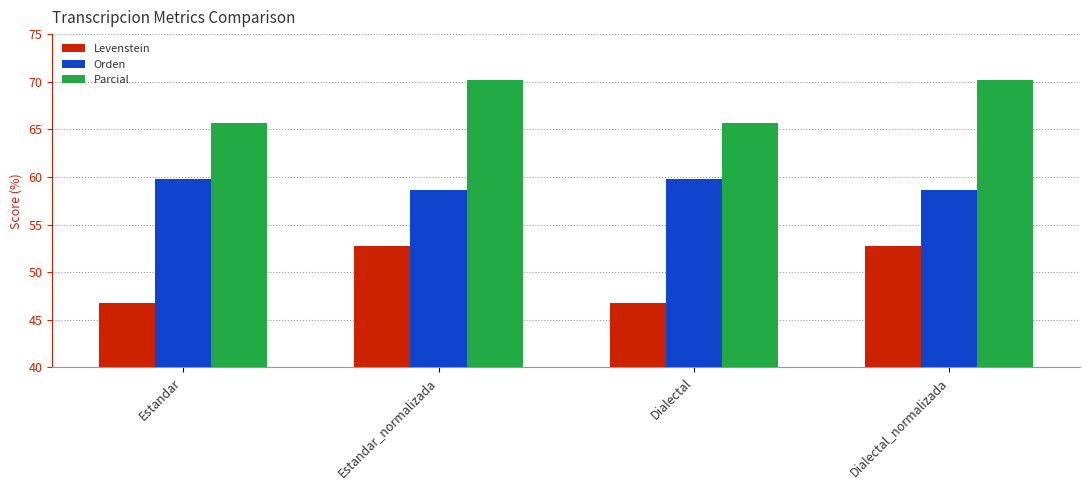

At which label does Parcial first exceed 70?

Estandar_normalizada